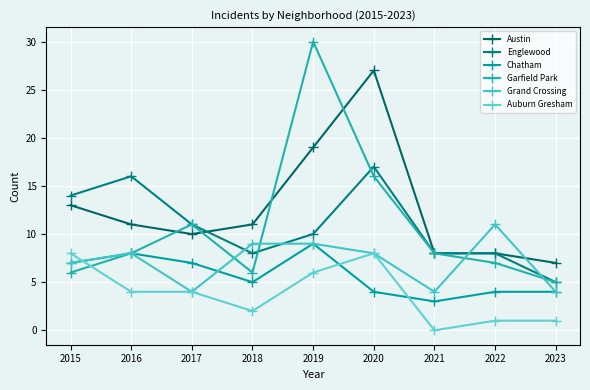

What is the sum of the Chatham values at 2017 and 2015?

14